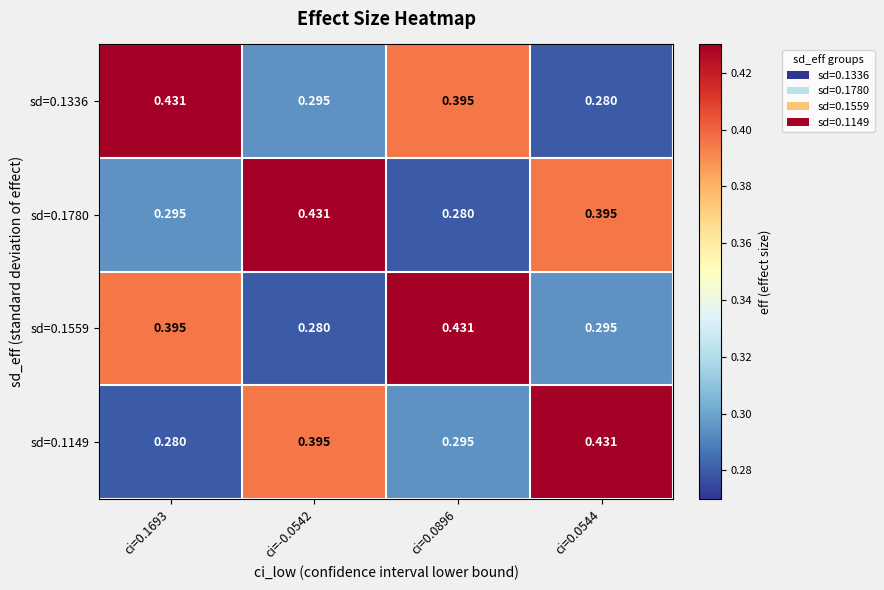

Is the value of sd=0.1149 at ci=-0.0542 greater than the value of sd=0.1780 at ci=0.0896?

Yes